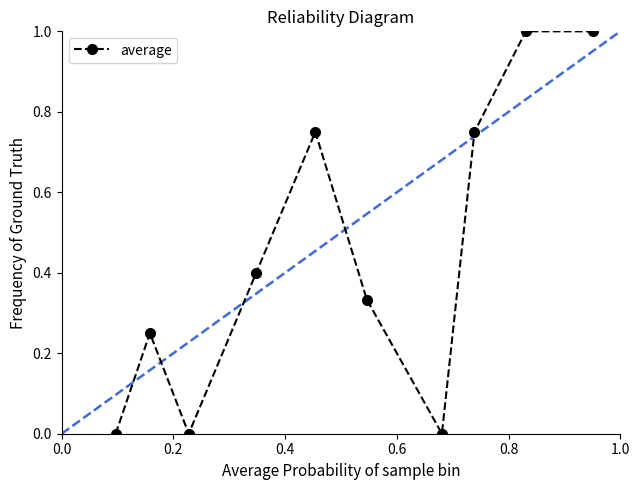

Does the chart have visible grid lines?

No